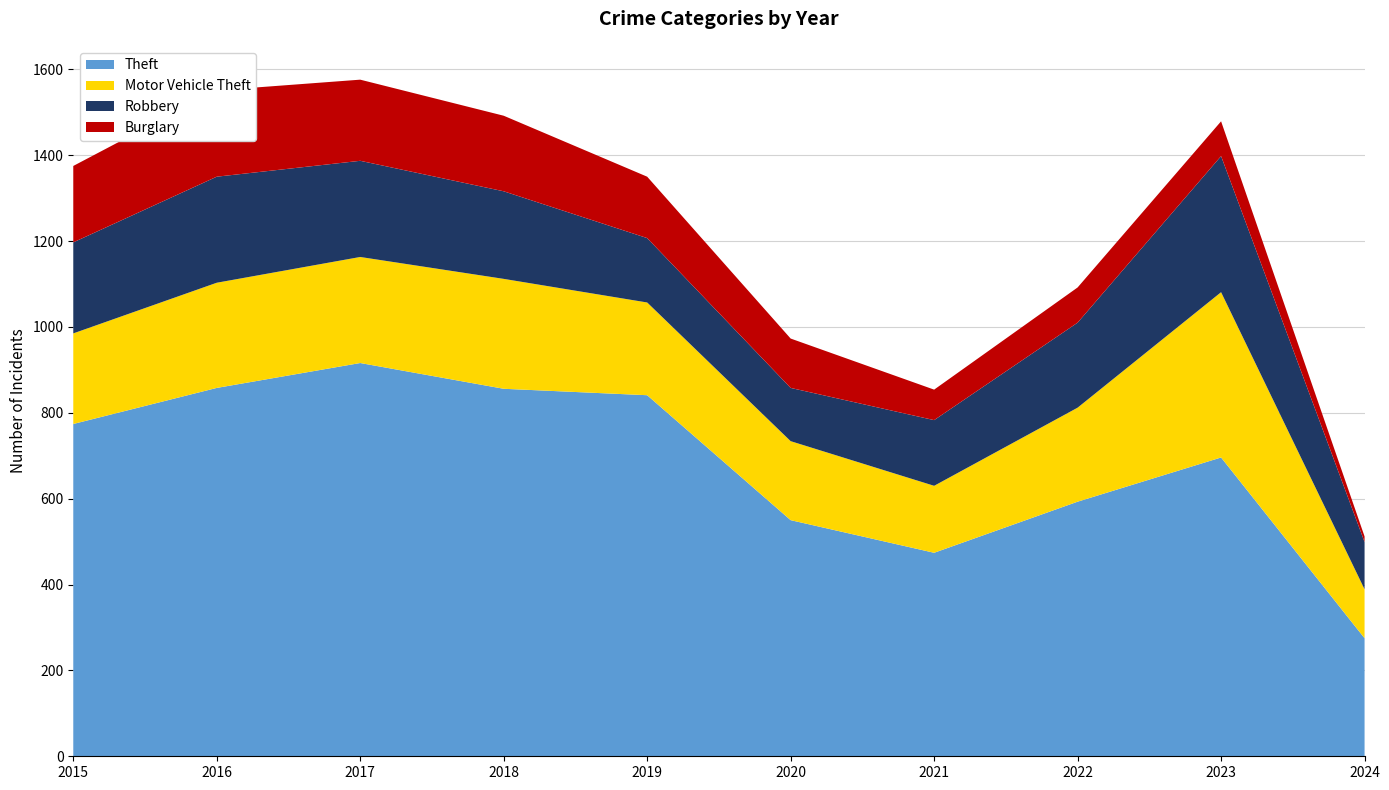

Reading right to left, extract all data points from this chart.

Theft: 275	696	593	474	550	841	856	916	858	774
Motor Vehicle Theft: 114	385	219	156	184	216	256	247	245	211
Robbery: 110	317	198	153	124	150	204	224	247	212
Burglary: 13	81	82	71	115	143	176	189	201	178